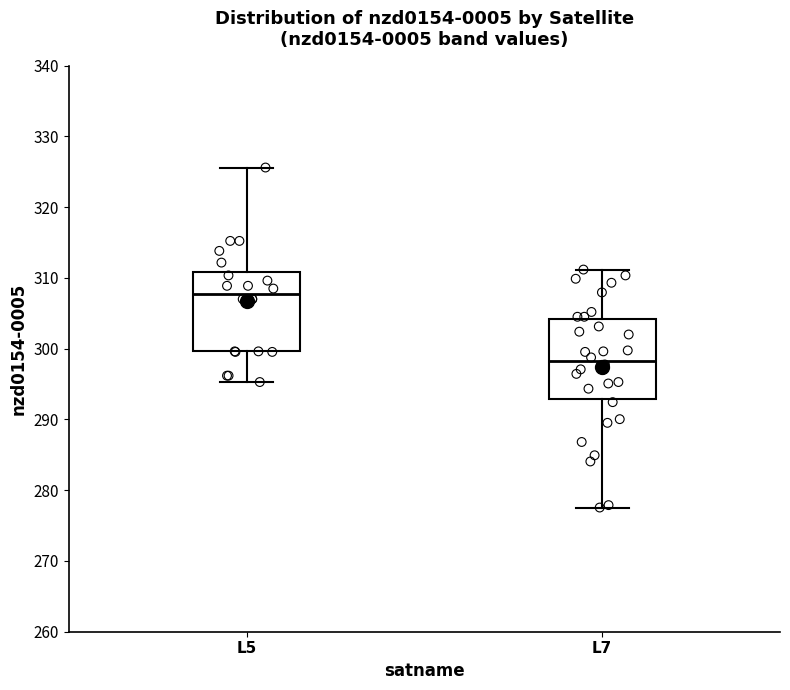

Reading left to right, read every box against the y-axis: the position of its median line, the range the box covers, and the ends of its whiskers. The values are not printed on the chart, so give them approximately, as read against the axis.

L5: median 308, box 300 to 311, whiskers 295 to 326
L7: median 298, box 293 to 304, whiskers 278 to 311